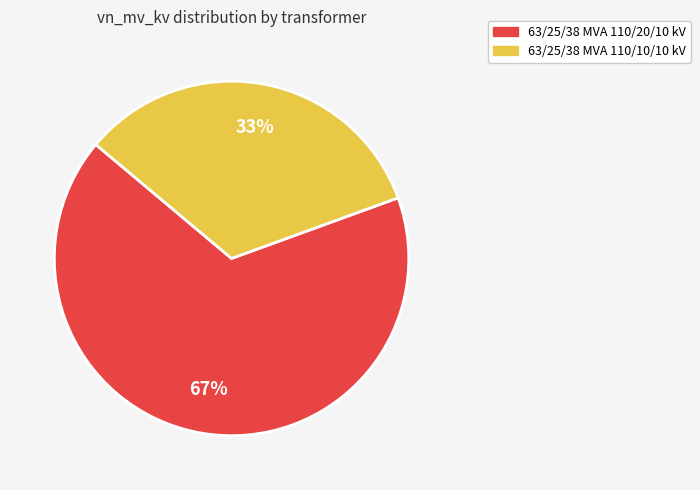

How many segments does this pie chart have?

2